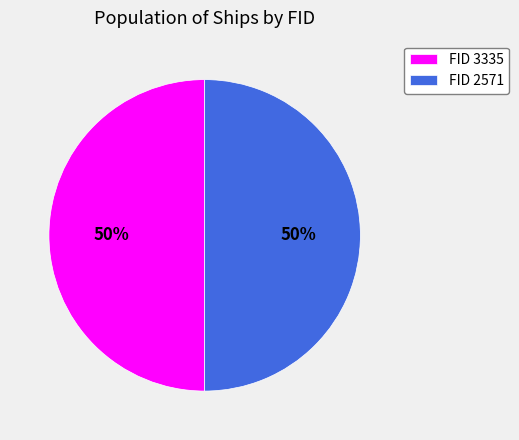

The FID 2571 slice represents 50% of the pie. True or false?

True